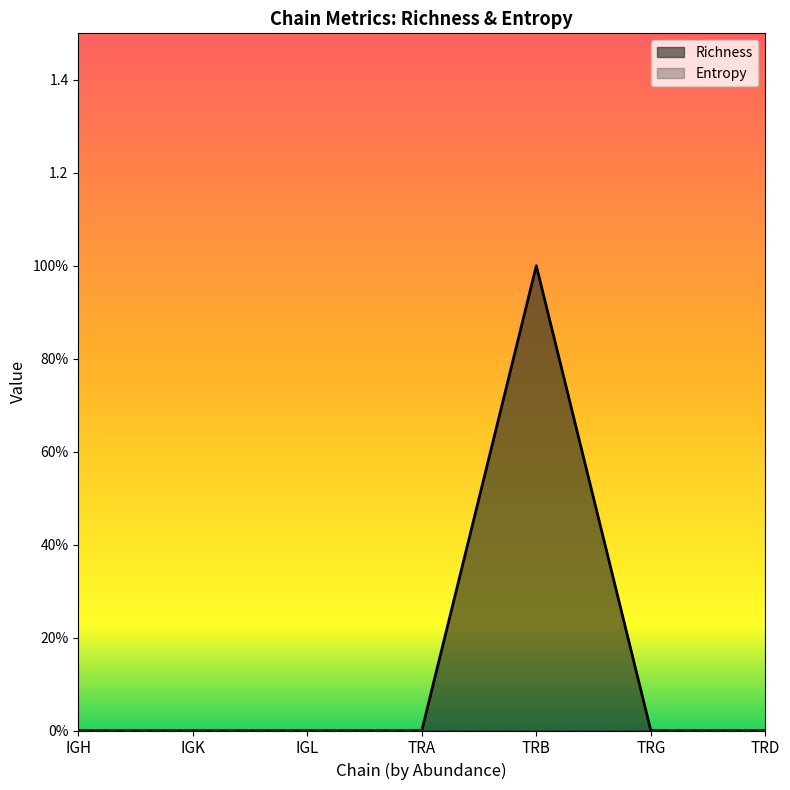

At which label is the value closest to 0?

IGH